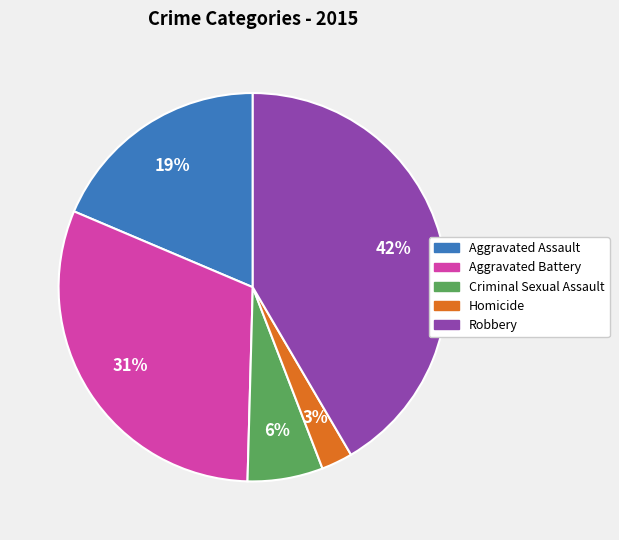

The Aggravated Assault slice represents 28% of the pie. True or false?

False